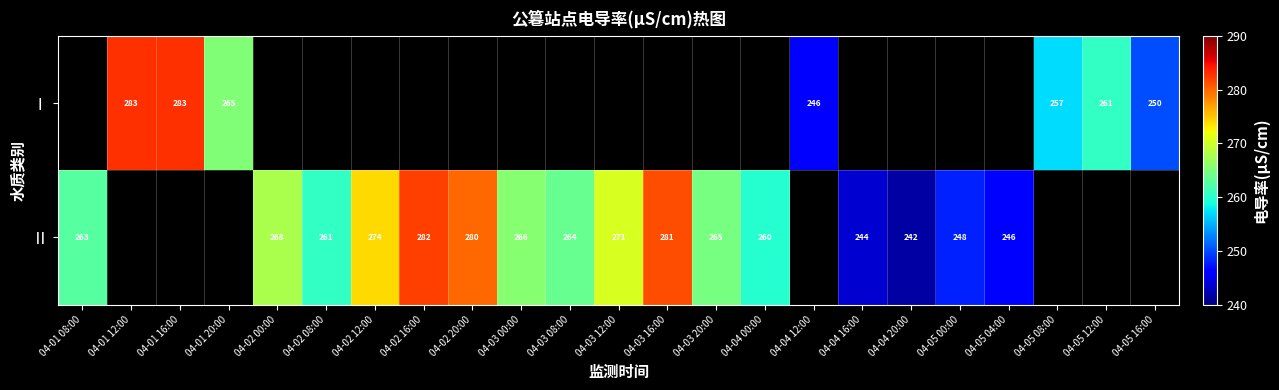

Is it true that Ⅰ equals 386.0 at 04-01 16:00?

False